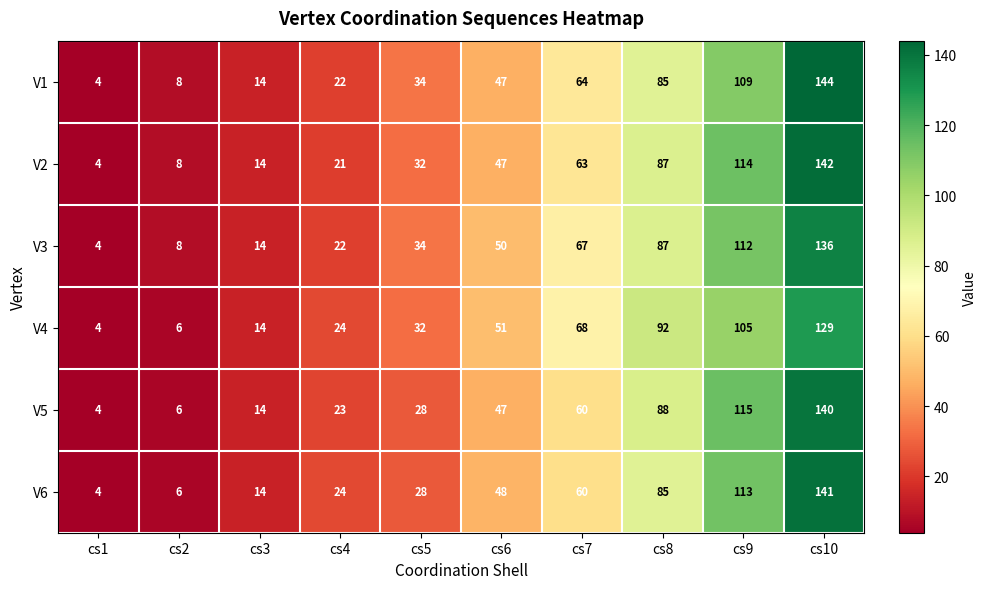

How many data points does each series have?

10